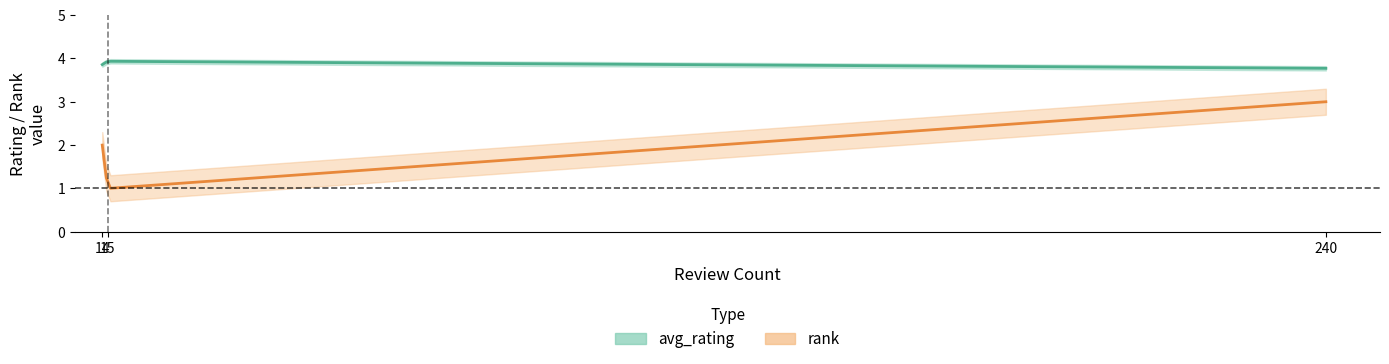

What is the smallest value displayed?

1.0